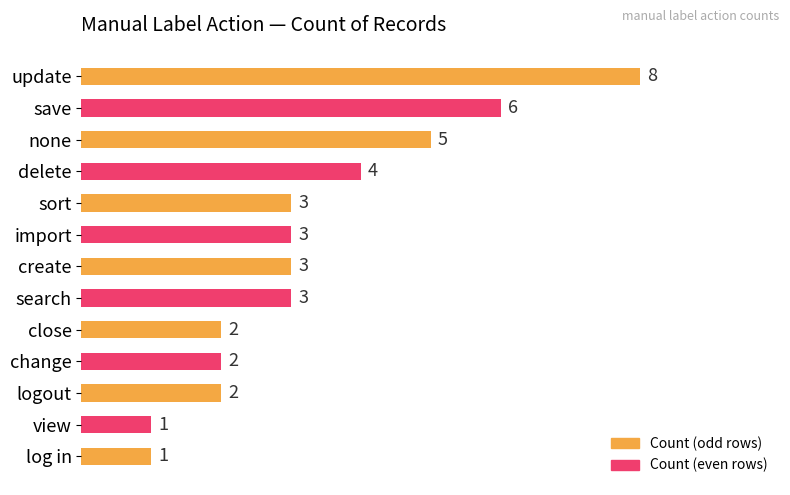

What is the difference between the maximum and minimum values?

7